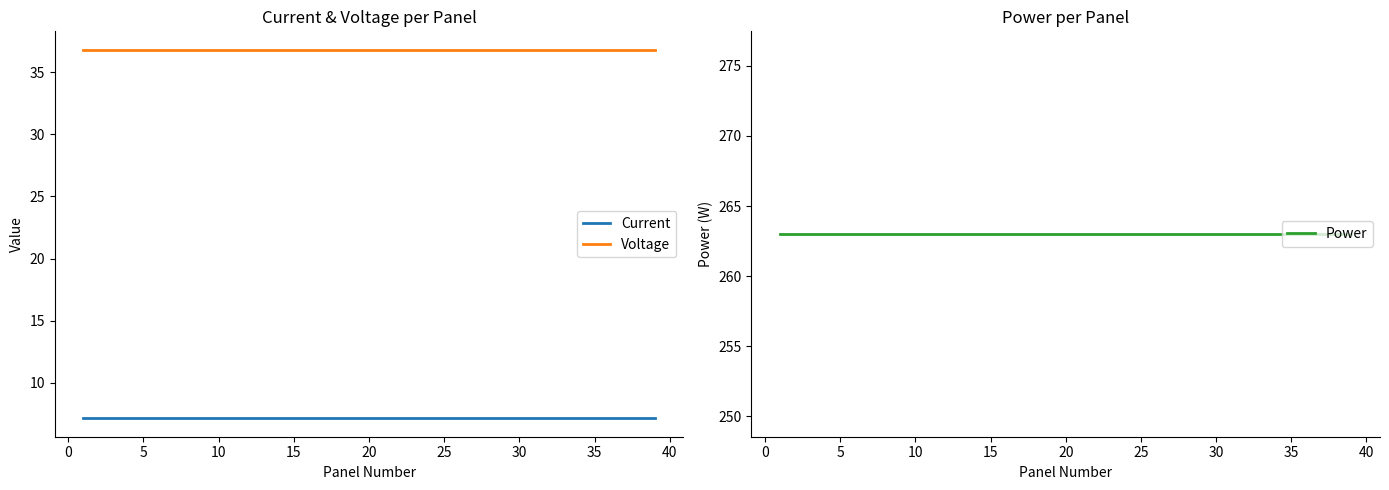

The Voltage series shows 36.8 at 35. True or false?

True